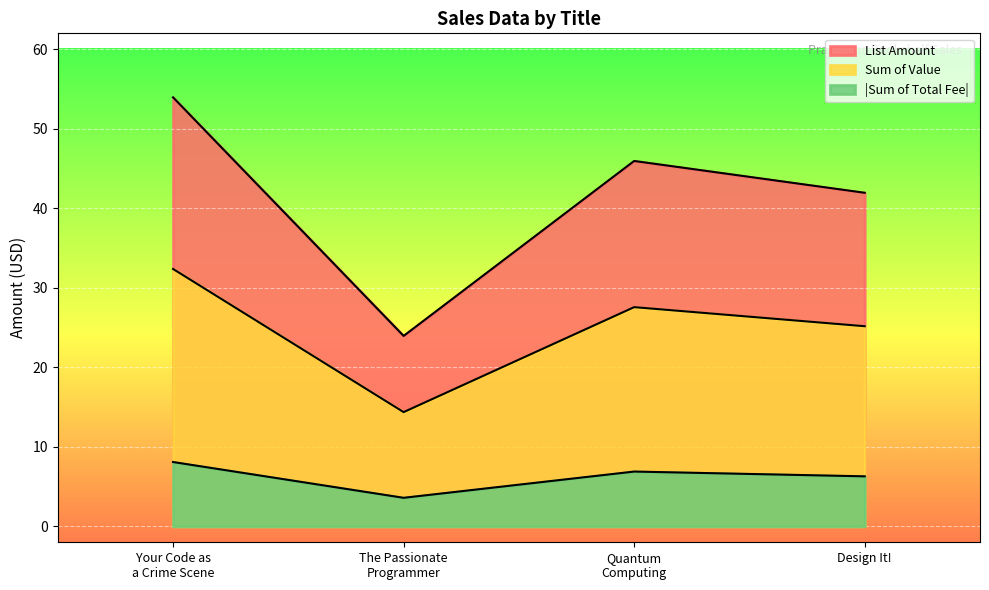

What are all the series names shown in the legend?

List Amount, Sum of Value, Sum of Total Fee